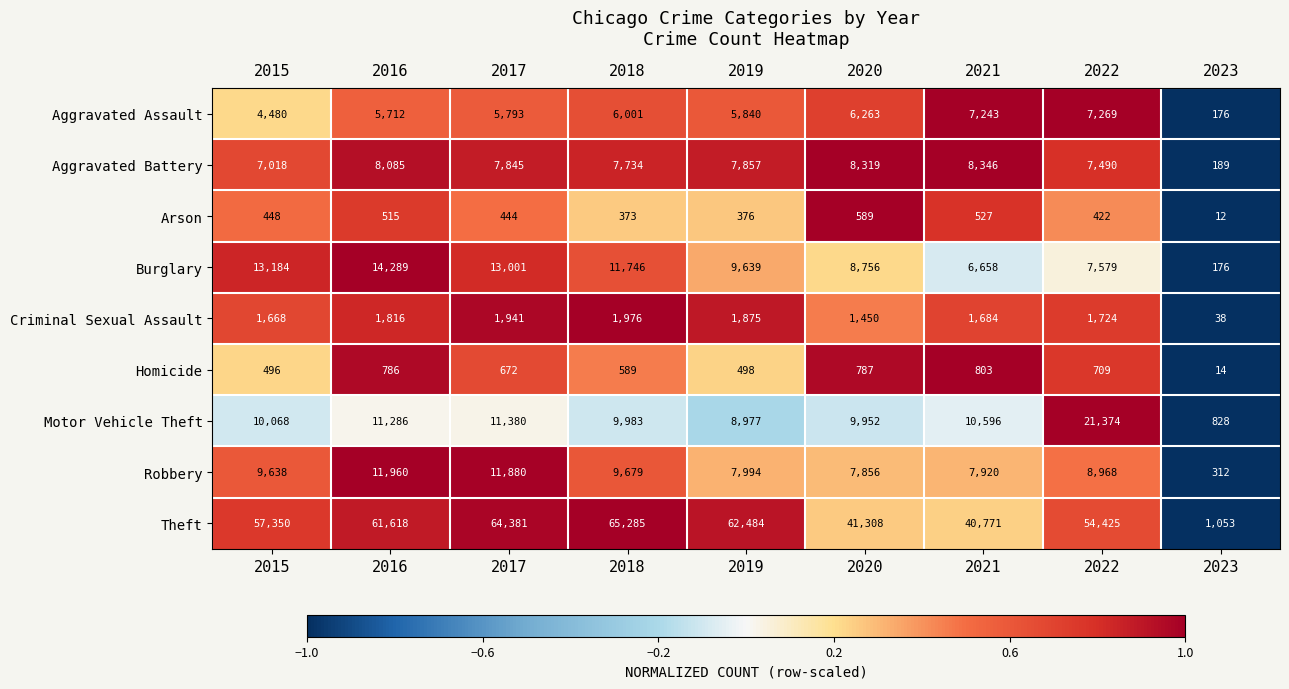

Rank the series at 2019 from lowest to highest value.

Arson, Homicide, Criminal Sexual Assault, Aggravated Assault, Aggravated Battery, Robbery, Motor Vehicle Theft, Burglary, Theft